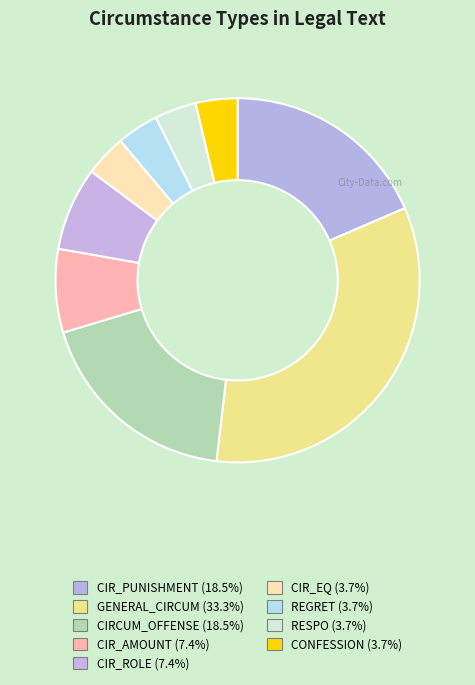

What percentage is the RESPO slice, to the nearest percent?

4%